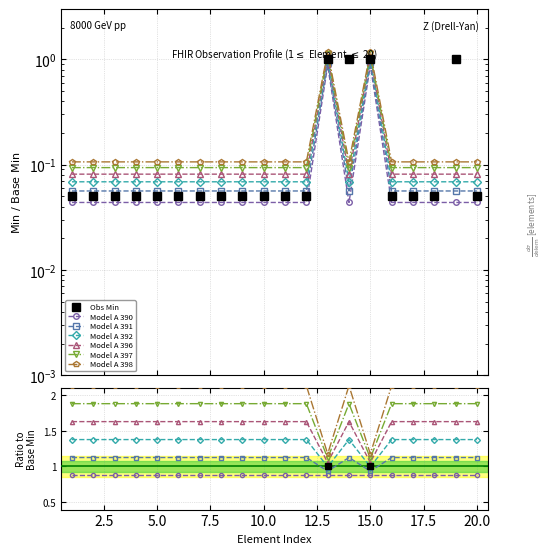

True or false: there are more than 0 points higher than both neighbors.

True